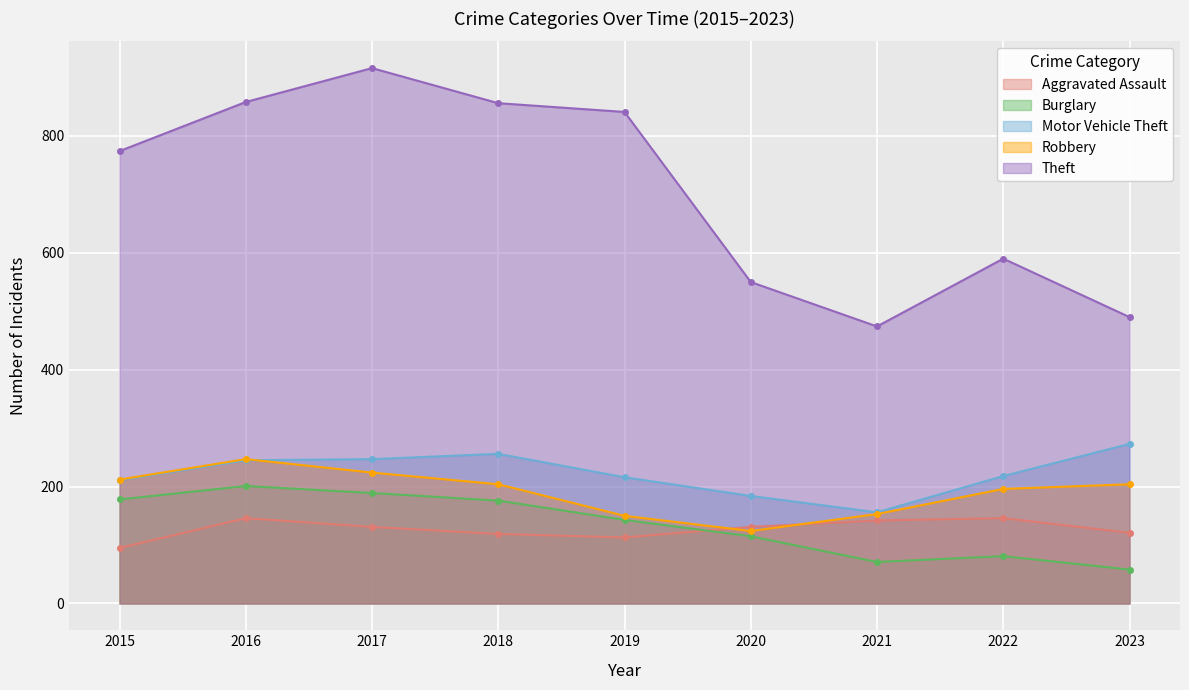

What is the average value of the Theft series?

705